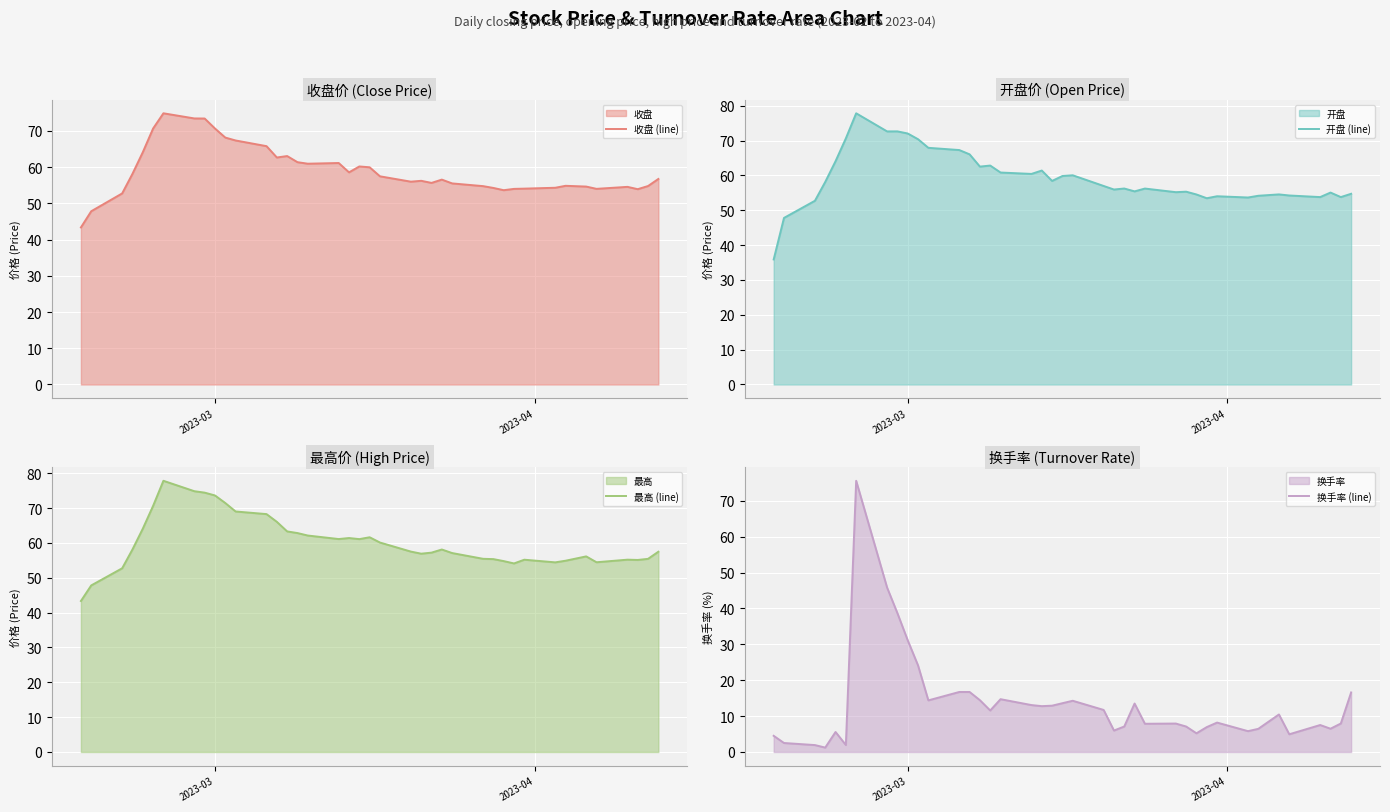

What is the minimum value for 收盘 (line)?

43.3